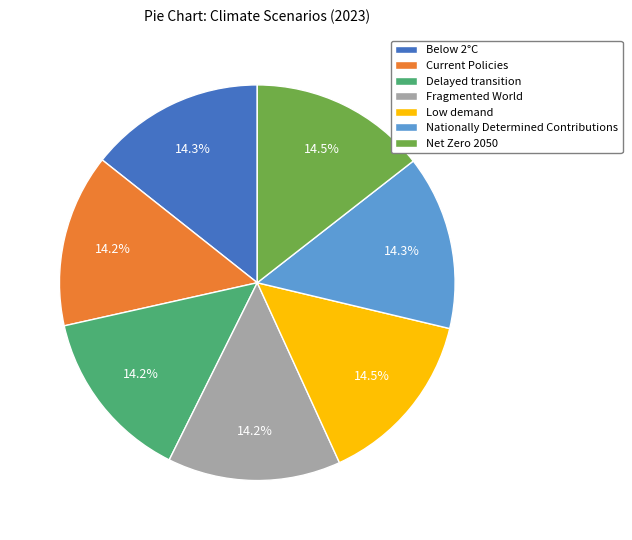

True or false: Below 2°C accounts for 28% of the total.

False